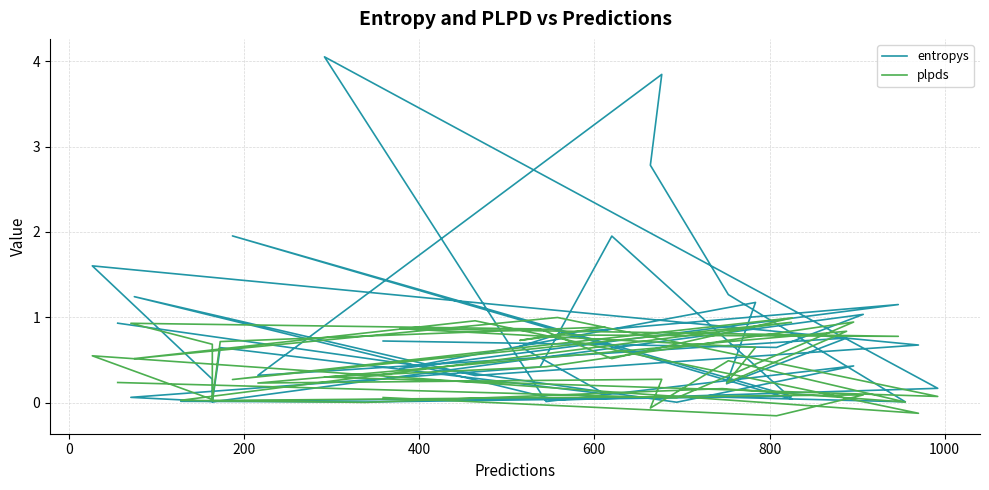

The value of entropys at 25 is 5.4. True or false?

False